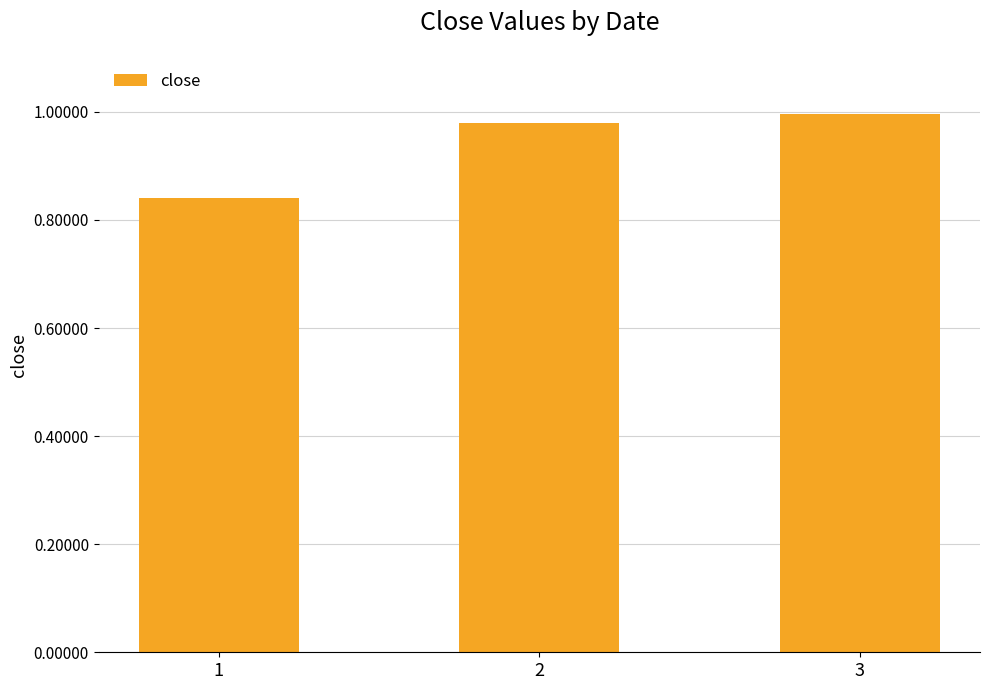

What is the change in value from 1 to 2?

+0.1